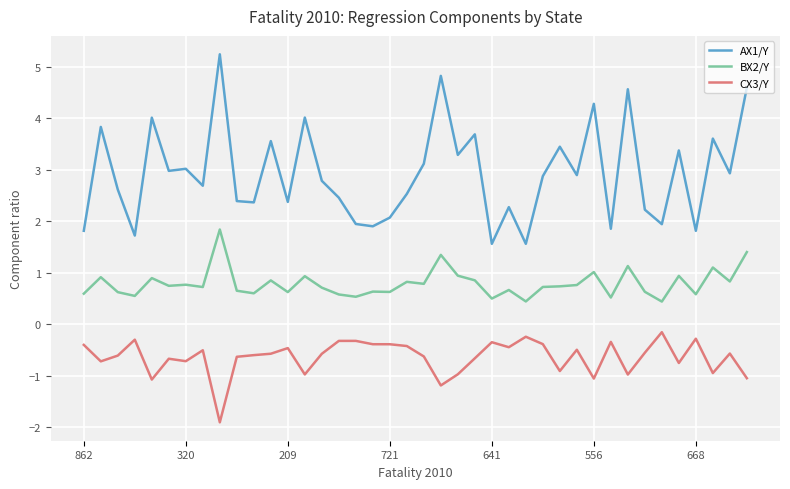

What is the greatest value displayed?

5.2